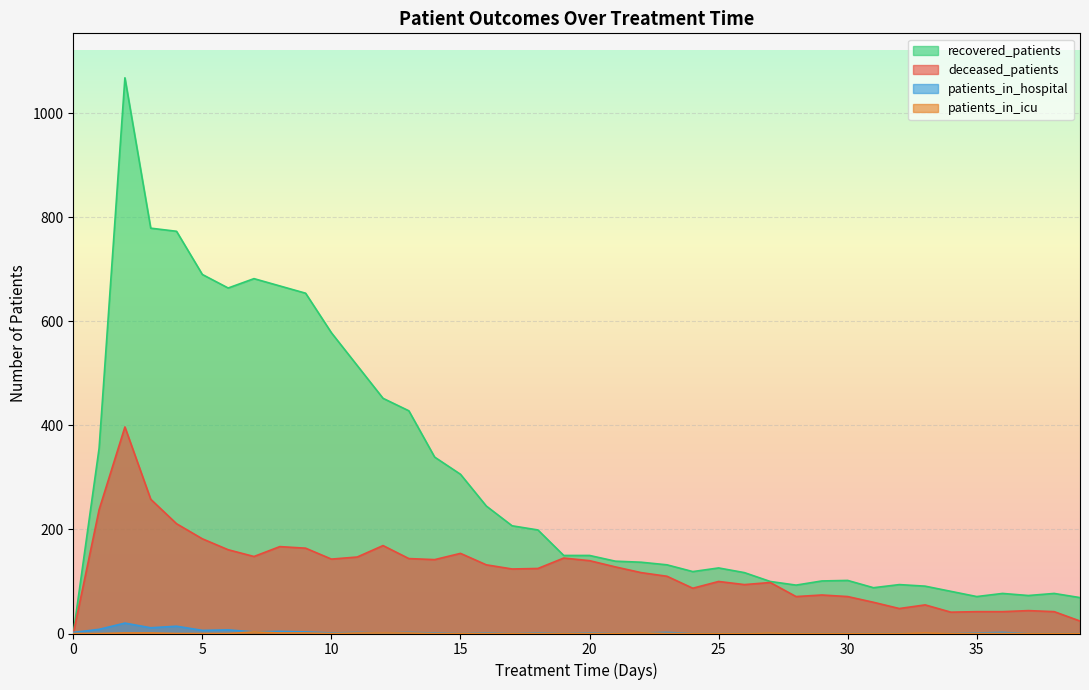

Does the chart display data point markers on the line(s)?

No